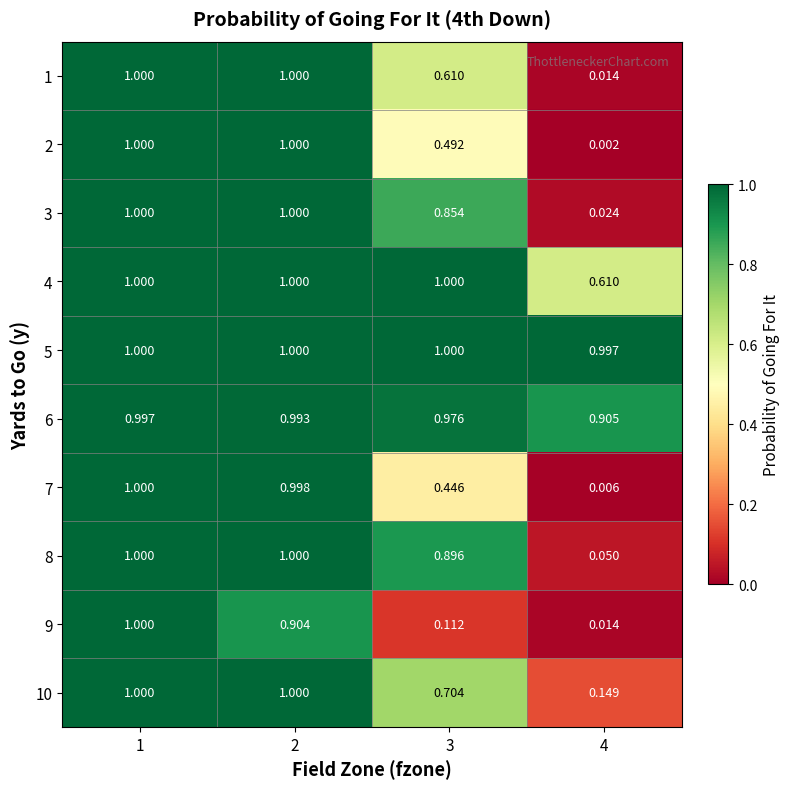

Which series has the widest spread of values?

2